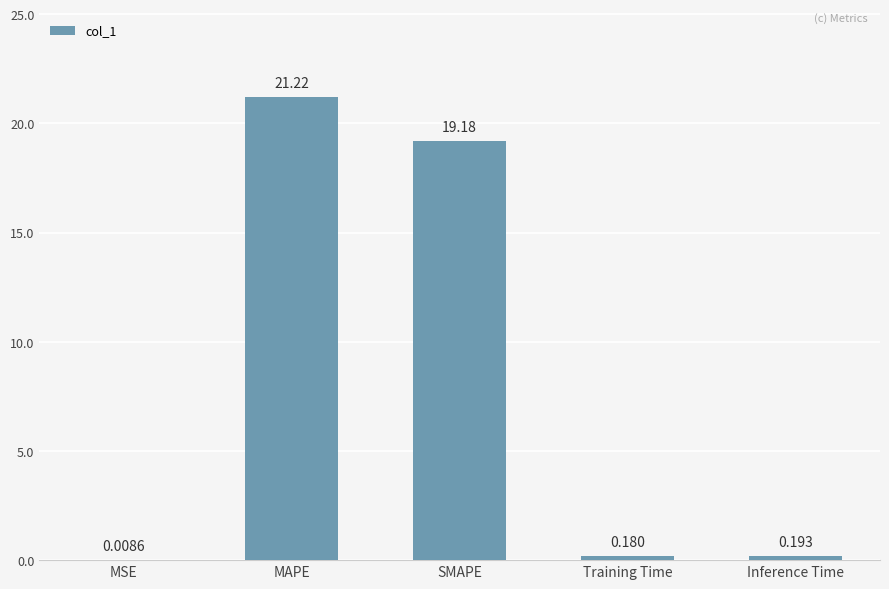

Where is the data nearest to the value 10?

SMAPE